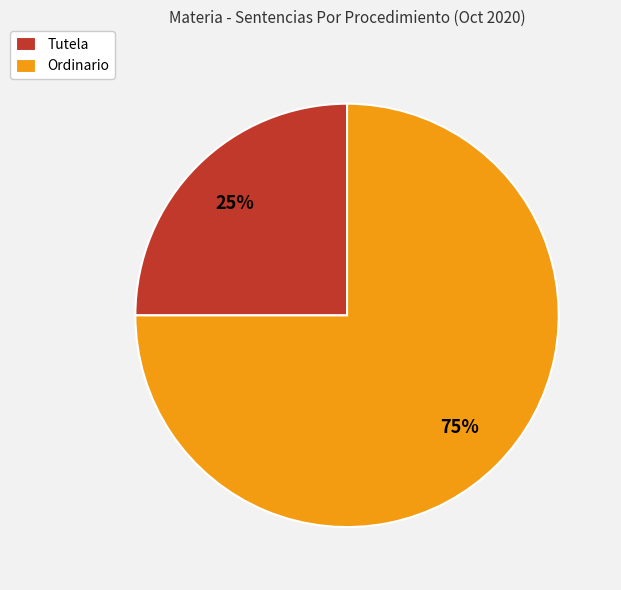

What is the majority slice?

Ordinario